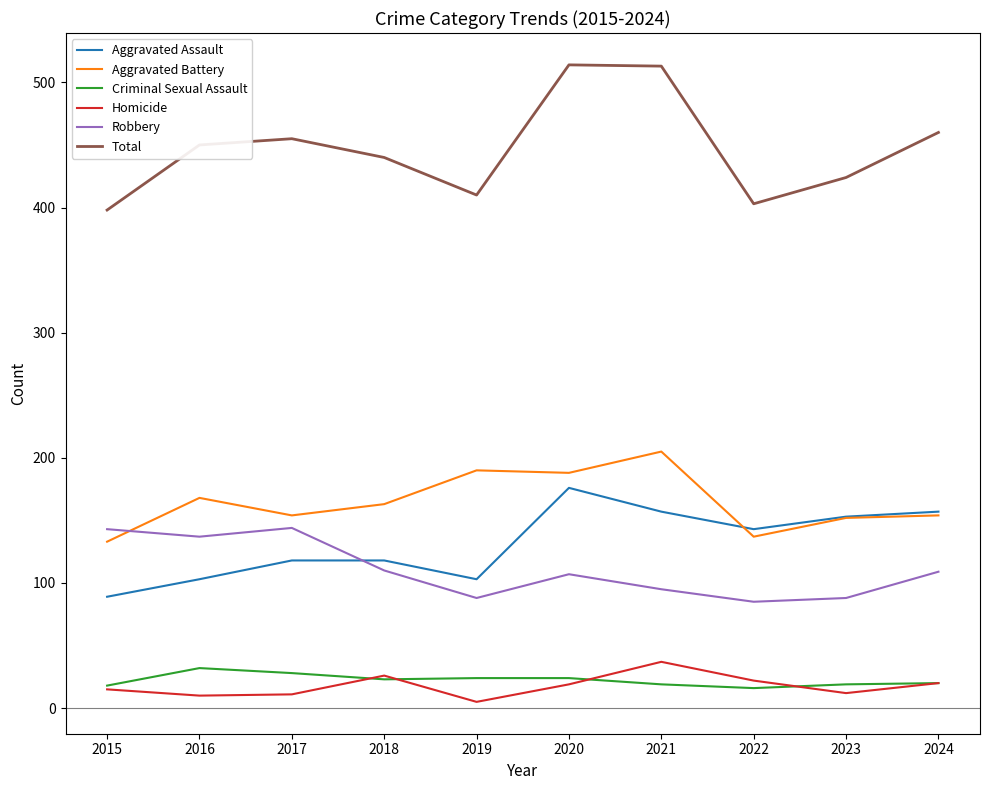

What is the total value across all series at 2022?

806